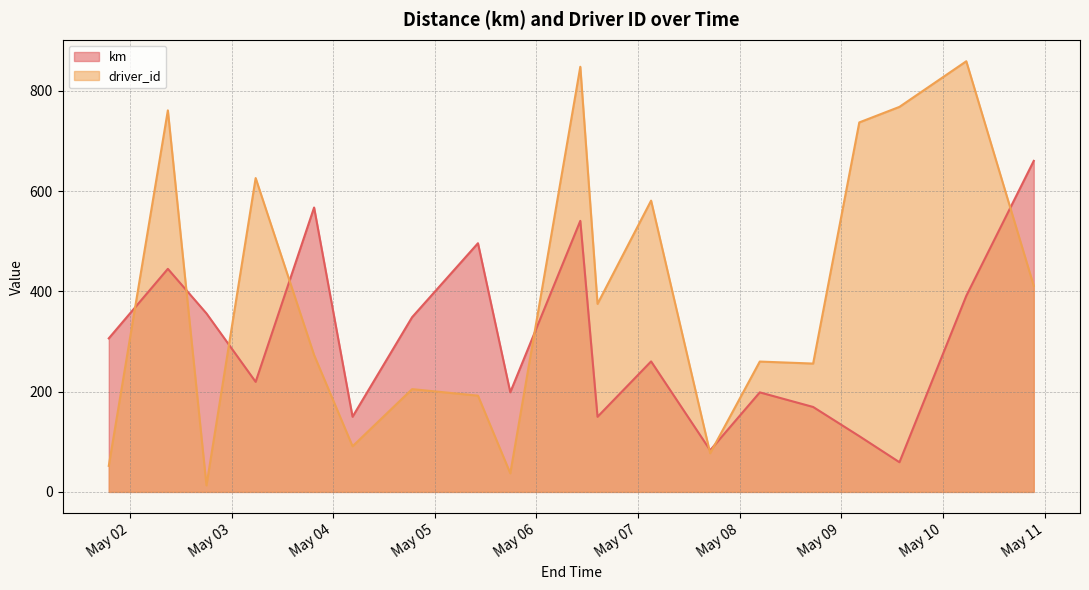

List the series in order of their overall mean, highest first.

driver_id, km